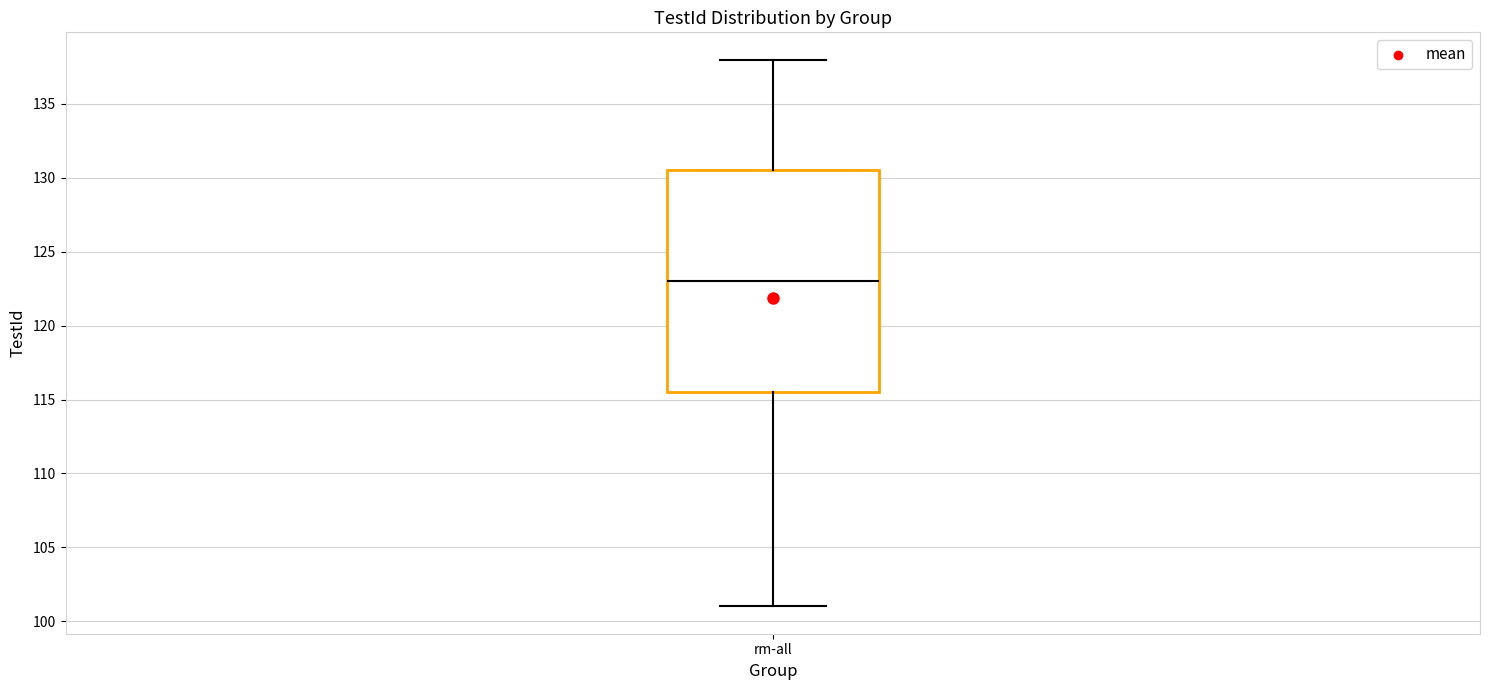

Read this box plot against the y-axis: the position of the median line, the range covered by the box, and the ends of both whiskers. The values are not printed on the chart, so give them approximately, as read against the axis.

median 123.0, box 115.5 to 130.5, whiskers 101.0 to 138.0